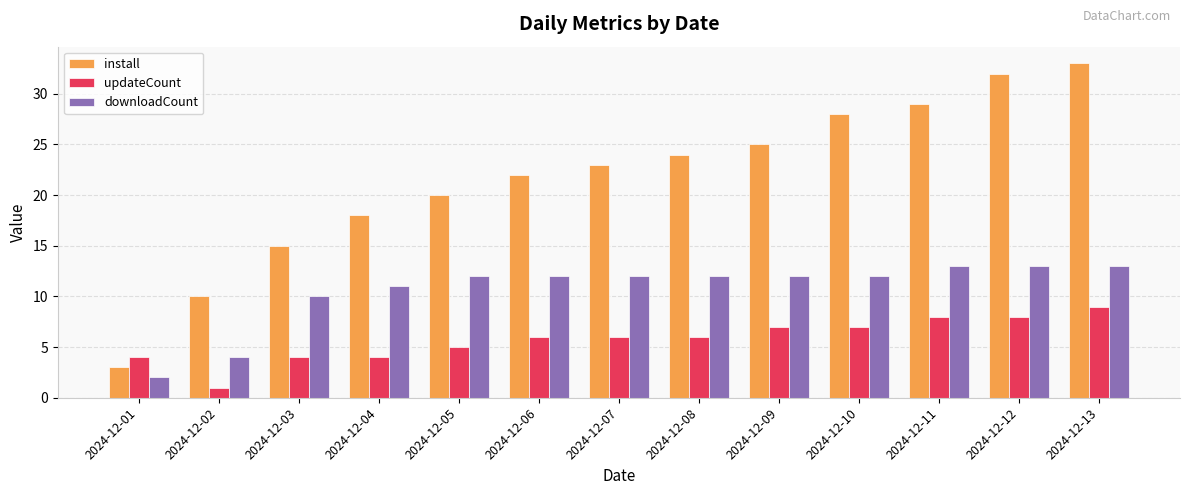

Reading right to left, what are all the values shown in this chart?

install: 2024-12-13=33	2024-12-12=32	2024-12-11=29	2024-12-10=28	2024-12-09=25	2024-12-08=24	2024-12-07=23	2024-12-06=22	2024-12-05=20	2024-12-04=18	2024-12-03=15	2024-12-02=10	2024-12-01=3
updateCount: 2024-12-13=9	2024-12-12=8	2024-12-11=8	2024-12-10=7	2024-12-09=7	2024-12-08=6	2024-12-07=6	2024-12-06=6	2024-12-05=5	2024-12-04=4	2024-12-03=4	2024-12-02=1	2024-12-01=4
downloadCount: 2024-12-13=13	2024-12-12=13	2024-12-11=13	2024-12-10=12	2024-12-09=12	2024-12-08=12	2024-12-07=12	2024-12-06=12	2024-12-05=12	2024-12-04=11	2024-12-03=10	2024-12-02=4	2024-12-01=2